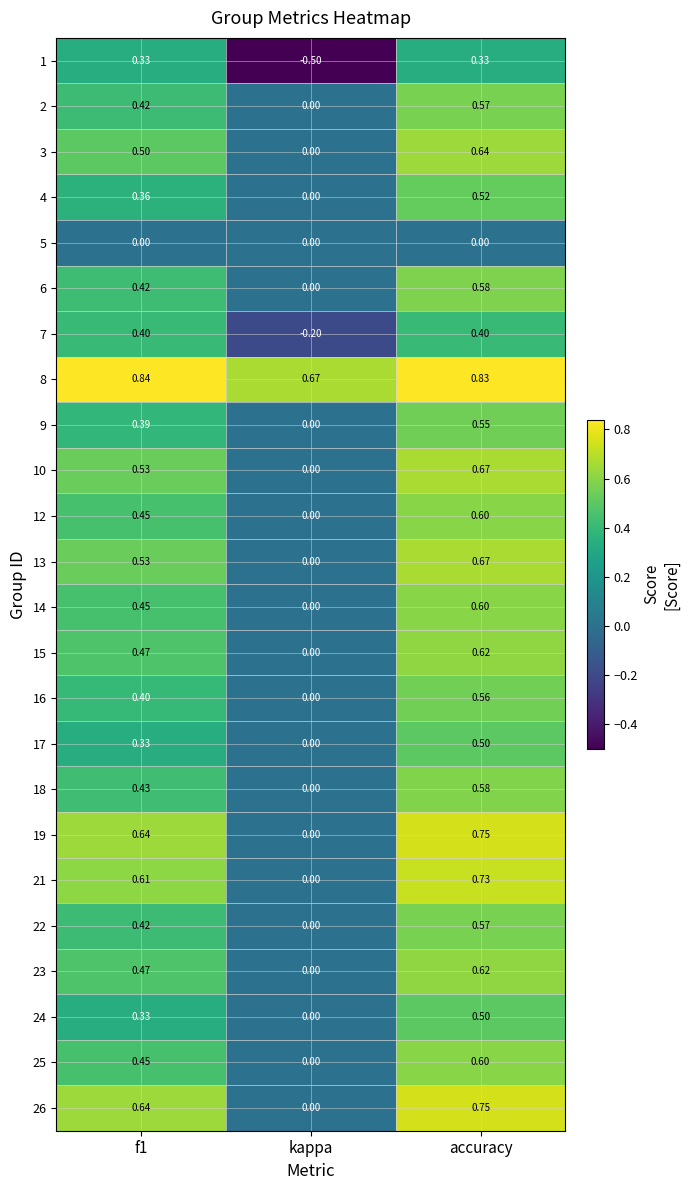

At which label does 21 reach its minimum?

kappa